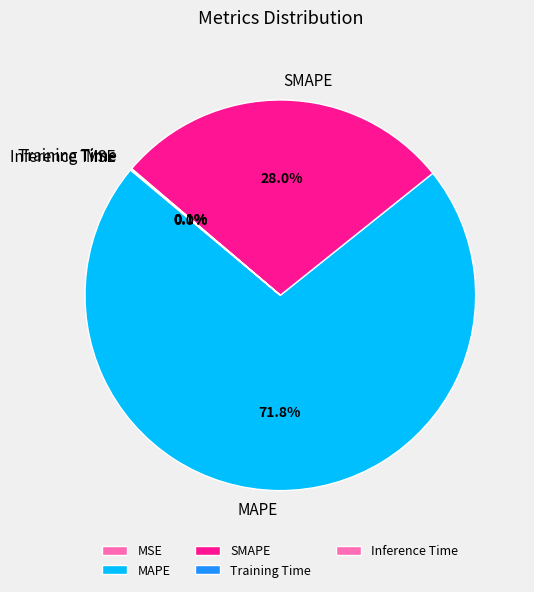

Is it true that SMAPE is 22% of the pie?

False